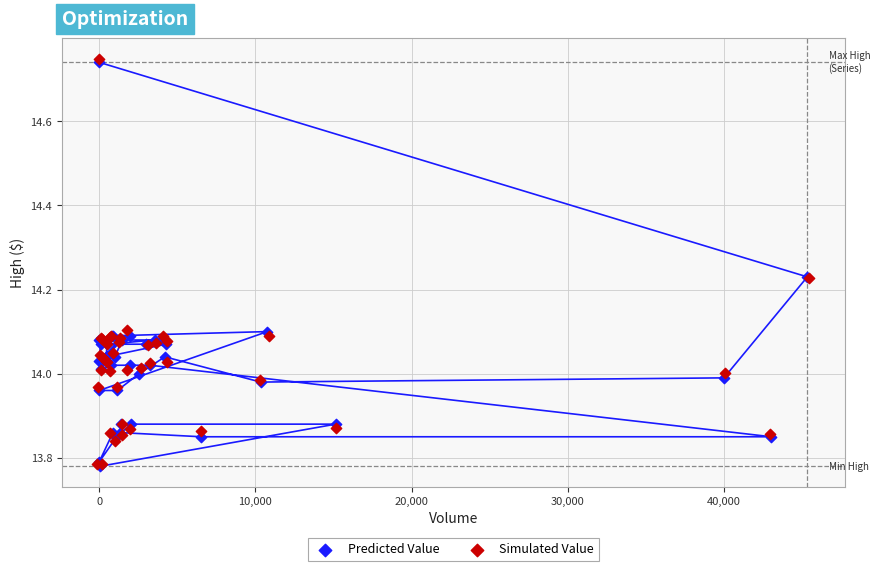

Which series has the largest Y range (max minus min)?

Simulated Value